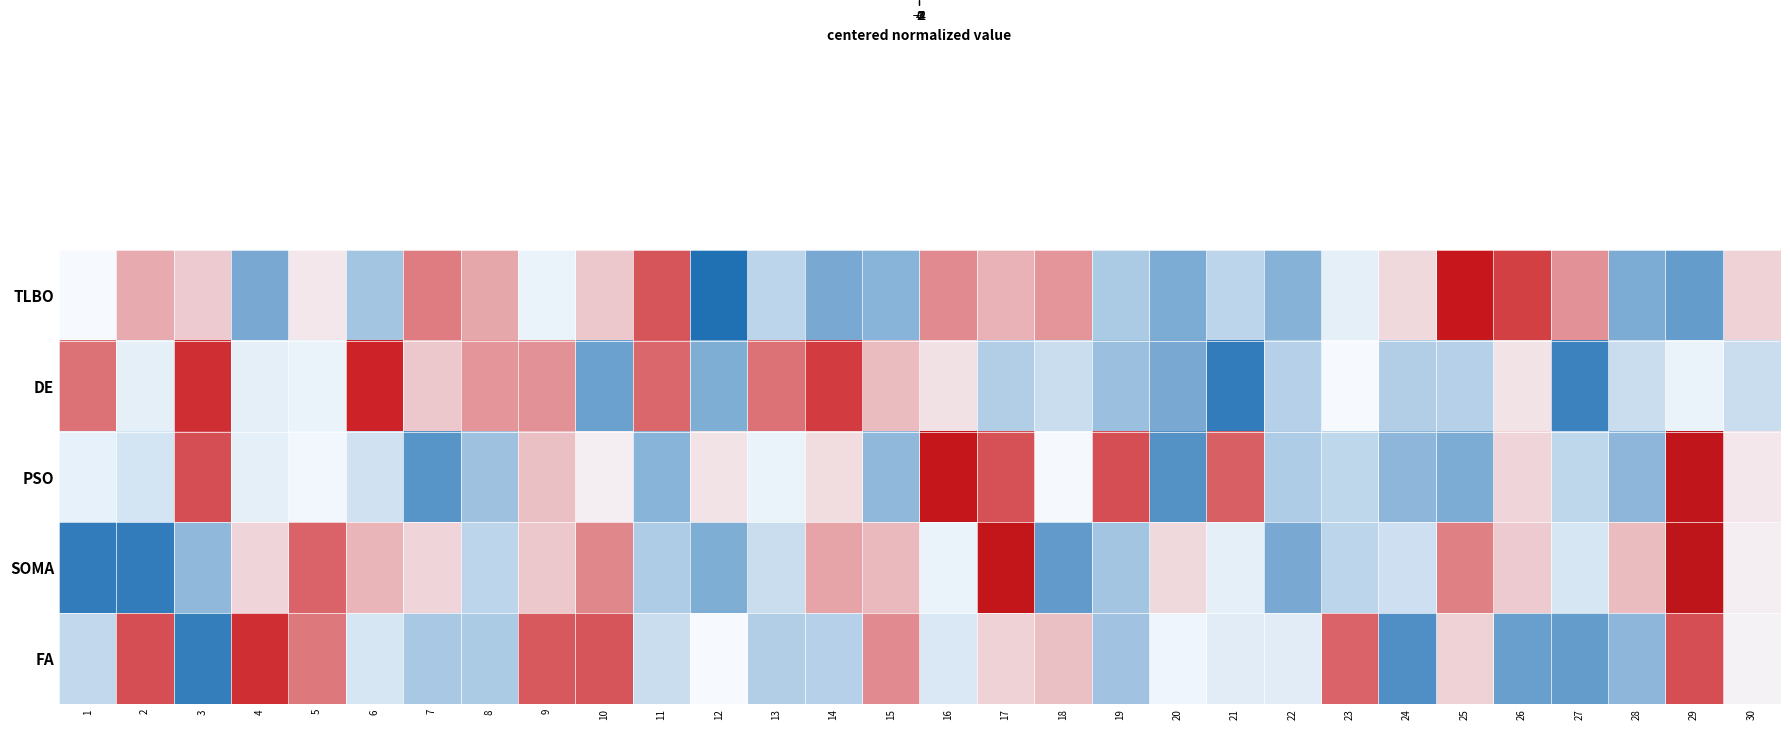

Reading left to right, what are all the values shown in this chart?

row_0: 0.0	0.7	0.4	-1.2	0.2	-0.8	1.1	0.7	-0.1	0.4	1.5	-2.0	-0.6	-1.2	-1.0	1.0	0.6	0.9	-0.7	-1.1	-0.5	-1.0	-0.2	0.3	2.0	1.6	0.9	-1.1	-1.4	0.4
row_1: 1.2	-0.2	1.8	-0.2	-0.1	1.9	0.5	0.9	0.9	-1.3	1.3	-1.1	1.2	1.7	0.6	0.2	-0.6	-0.4	-0.9	-1.2	-1.8	-0.6	0.0	-0.7	-0.6	0.2	-1.7	-0.4	-0.1	-0.4
row_2: -0.2	-0.3	1.5	-0.2	-0.0	-0.4	-1.5	-0.8	0.5	0.1	-1.0	0.2	-0.1	0.3	-1.0	2.1	1.5	-0.0	1.5	-1.5	1.4	-0.7	-0.5	-1.0	-1.1	0.3	-0.5	-1.0	2.2	0.2
row_3: -1.8	-1.8	-1.0	0.3	1.3	0.6	0.3	-0.5	0.5	1.0	-0.7	-1.1	-0.4	0.8	0.6	-0.1	2.1	-1.4	-0.8	0.3	-0.2	-1.2	-0.5	-0.4	1.1	0.4	-0.3	0.5	2.2	0.1
row_4: -0.5	1.5	-1.8	1.8	1.1	-0.3	-0.7	-0.7	1.4	1.5	-0.4	0.0	-0.6	-0.6	1.0	-0.3	0.4	0.5	-0.8	-0.1	-0.2	-0.2	1.3	-1.6	0.4	-1.3	-1.4	-1.0	1.5	0.1